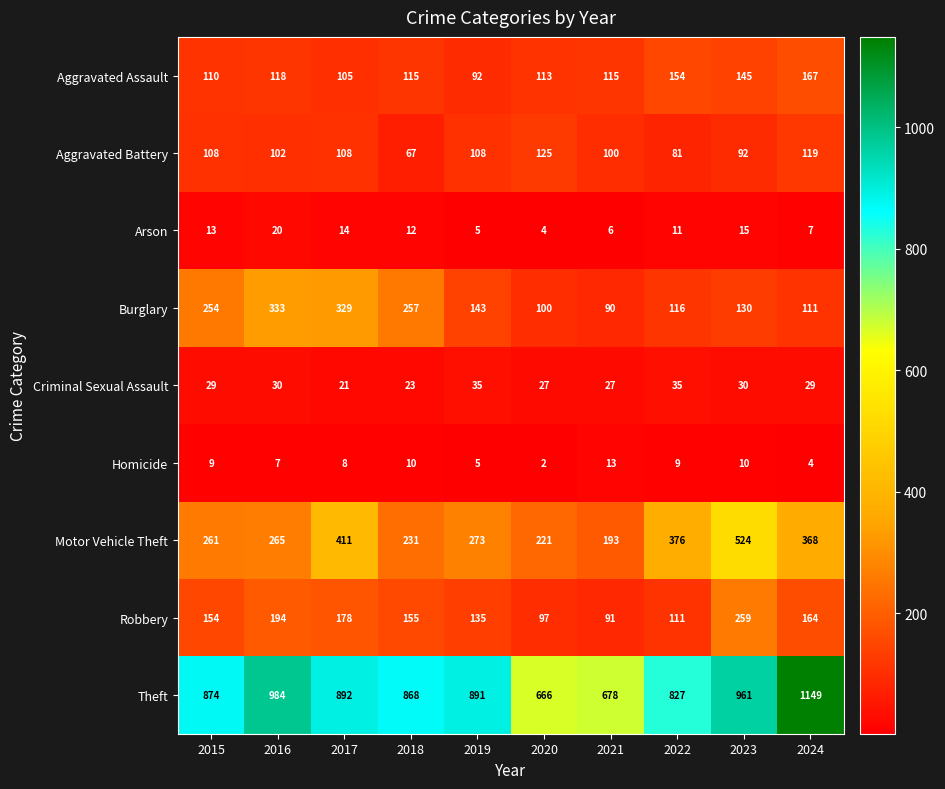

At which label does Robbery first exceed 155?

2016